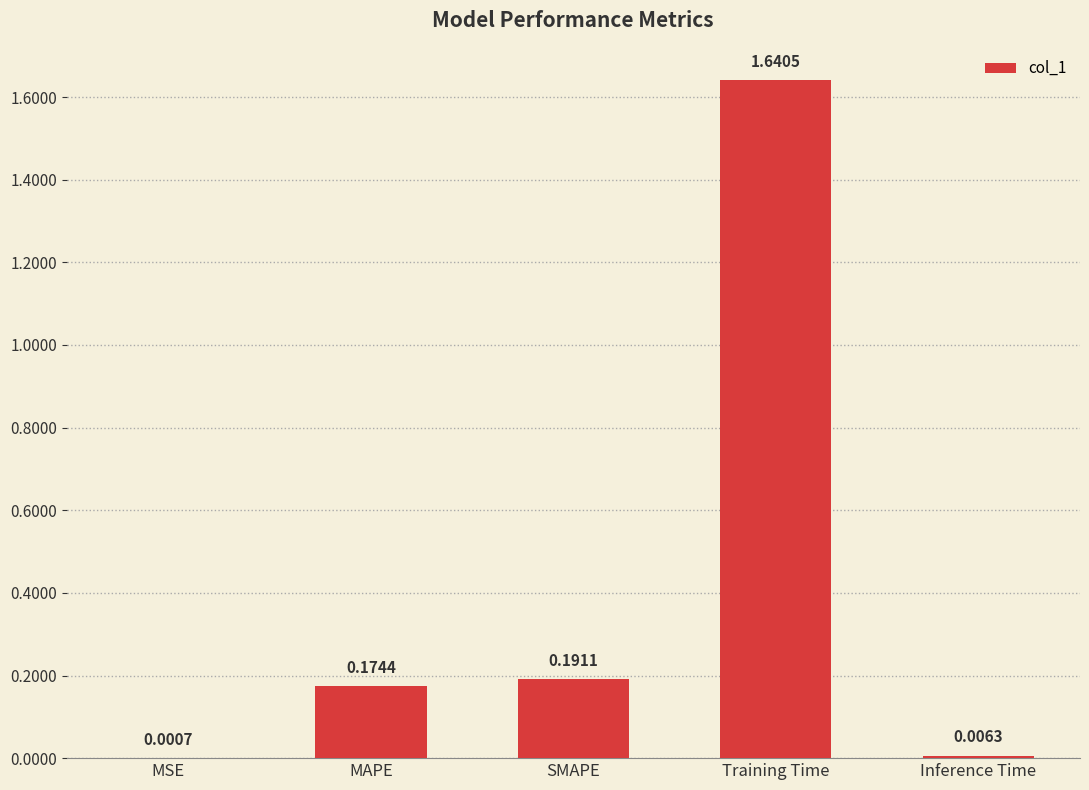

What is the sum of the values at Training Time and MAPE?

1.8